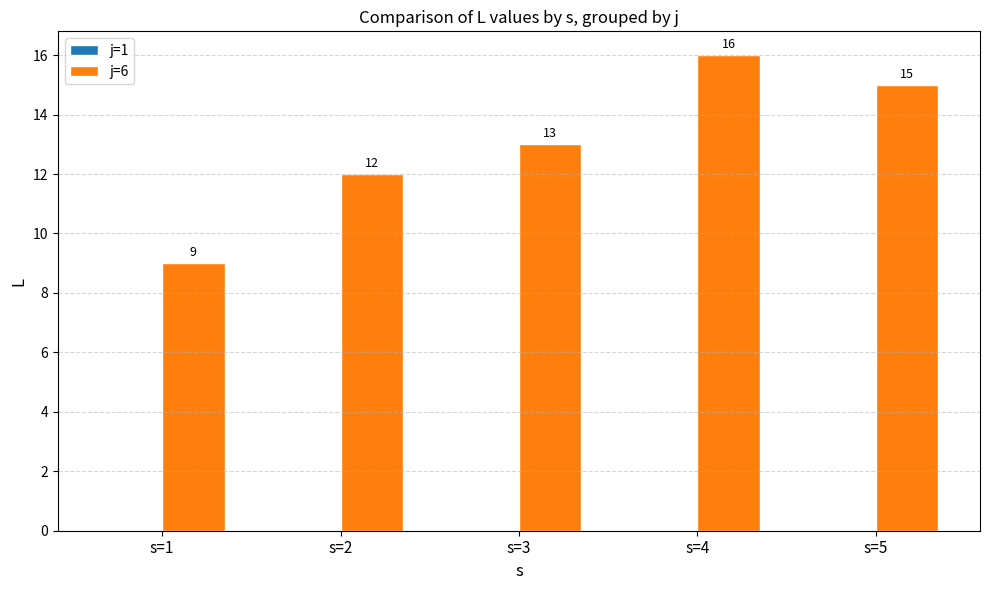

Read the value at s=5.

15